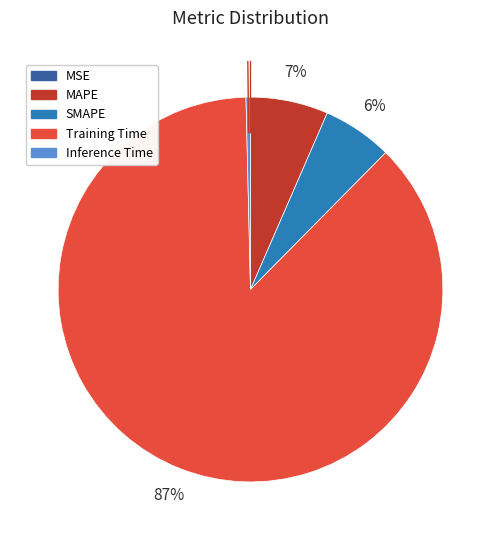

Which slice is the largest?

Training Time